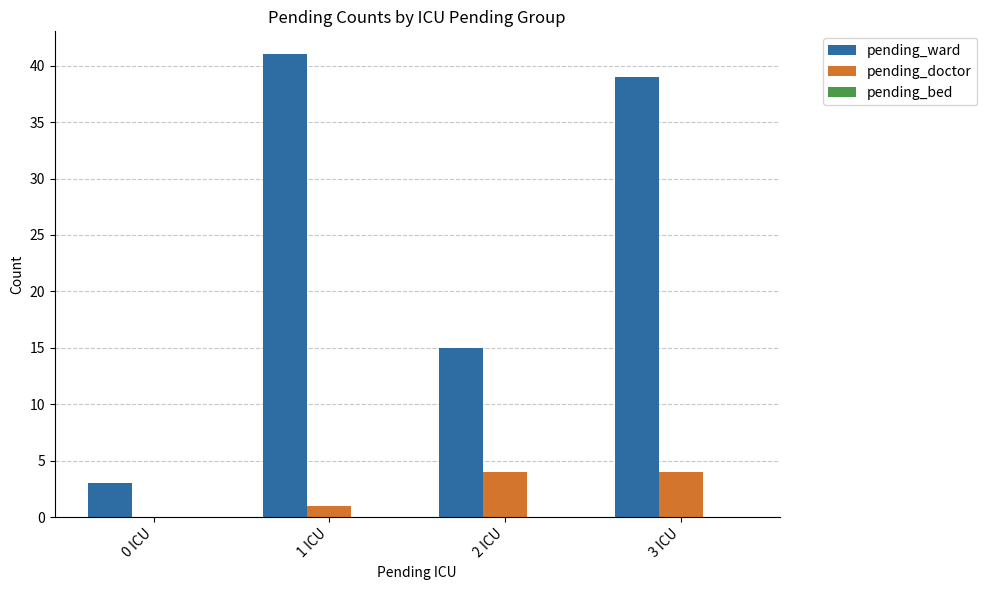

The value of pending_doctor at 0 ICU is -2. True or false?

False